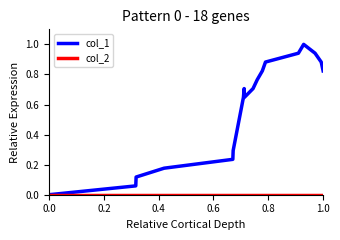

Which series has the widest spread of values?

col_1